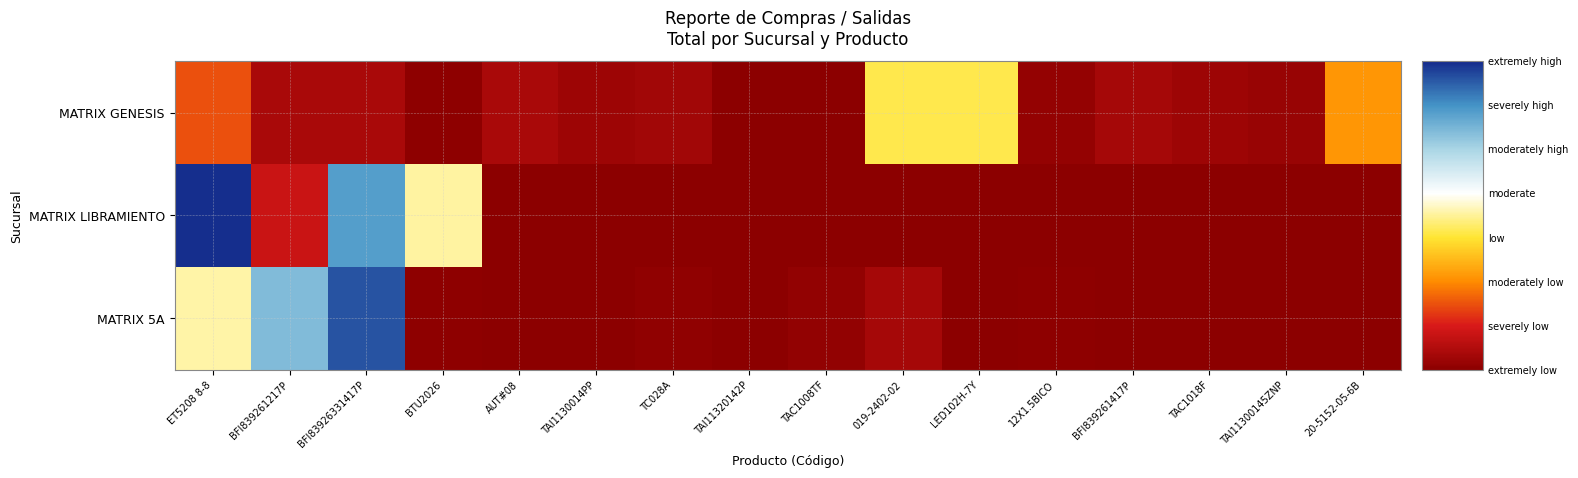

Which series has the largest total across all categories?

MATRIX LIBRAMIENTO